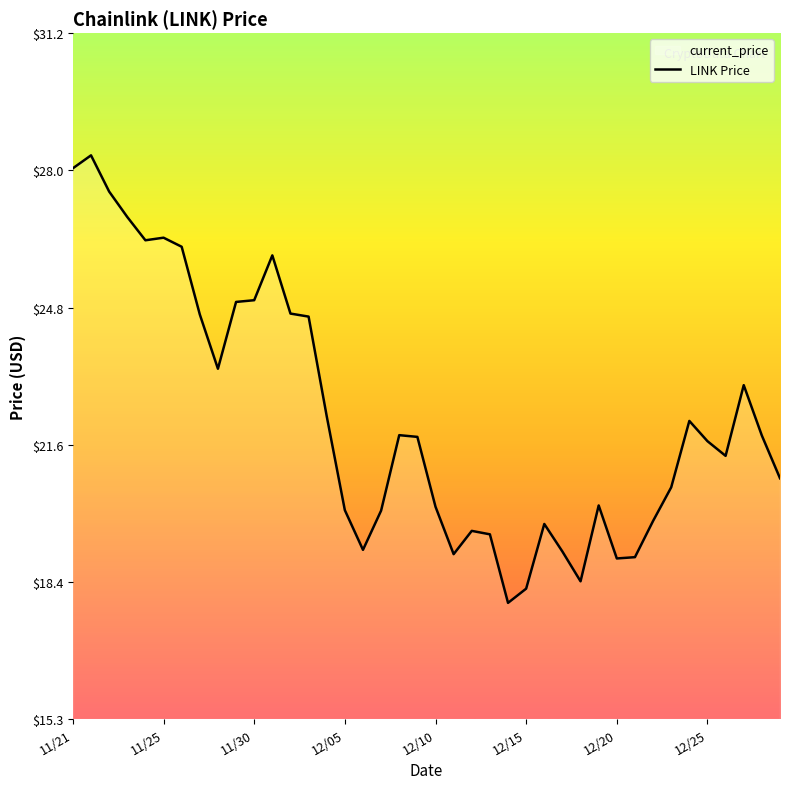

Reading right to left, what are all the values shown in this chart?

20.9	21.8	23.0	21.4	21.7	22.2	20.6	19.9	19.0	19.0	20.2	18.5	19.1	19.8	18.3	18.0	19.6	19.6	19.1	20.2	21.8	21.9	20.1	19.2	20.1	22.3	24.6	24.7	26.0	25.0	24.9	23.4	24.6	26.2	26.4	26.4	26.9	27.5	28.3	28.0